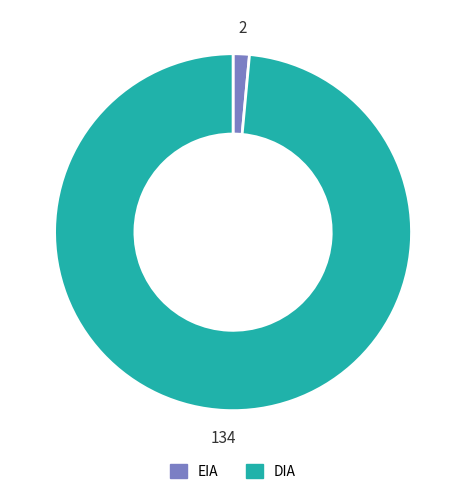

What is the majority slice?

DIA